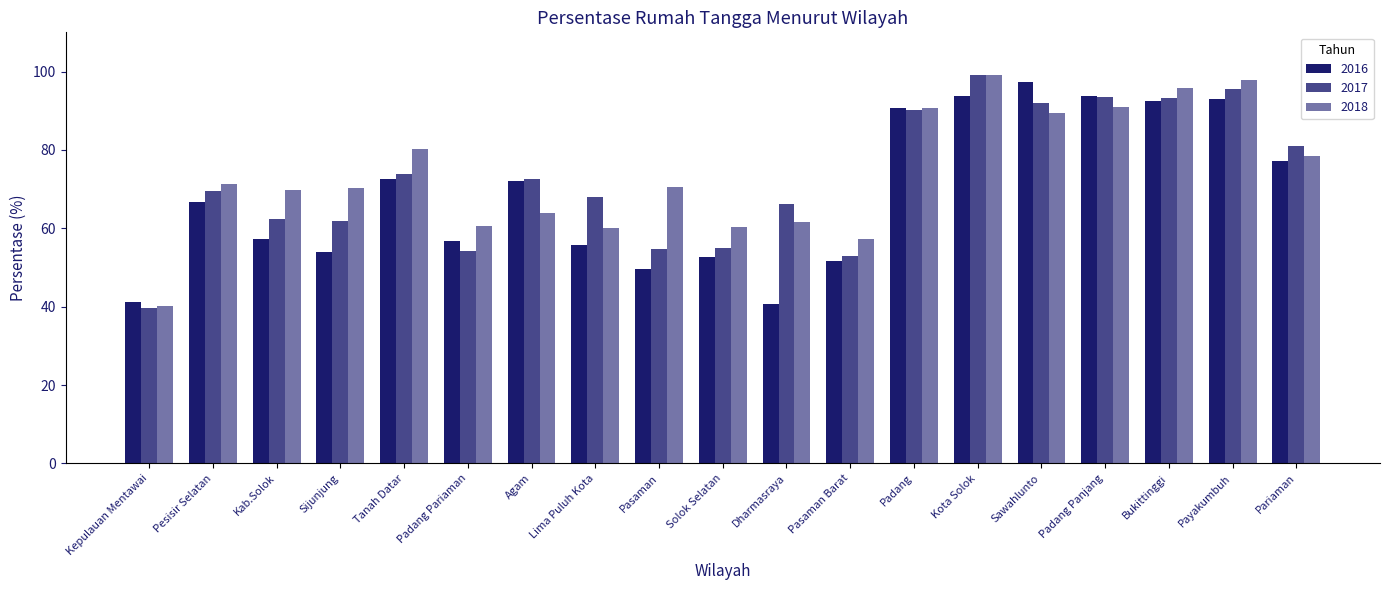

What is the maximum value for 2017?

99.0